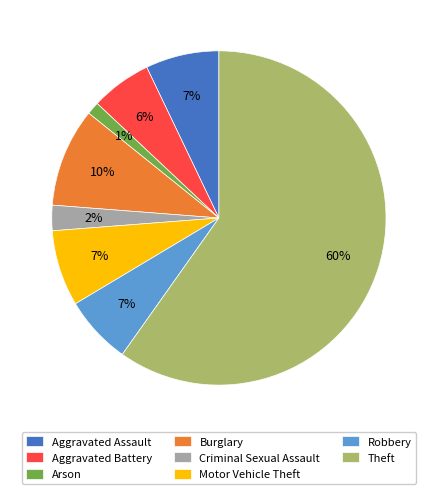

What percentage is the Aggravated Battery slice, to the nearest percent?

6%